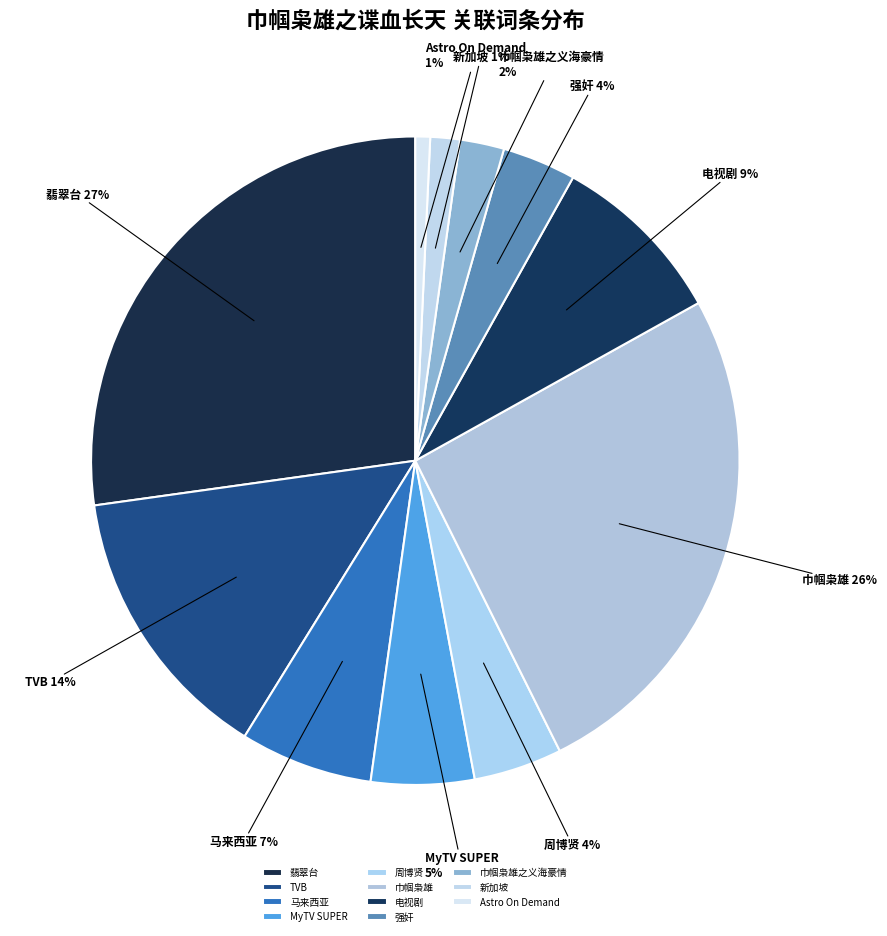

To the nearest percent, what percentage of the pie is 巾帼枭雄之义海豪情?

2%